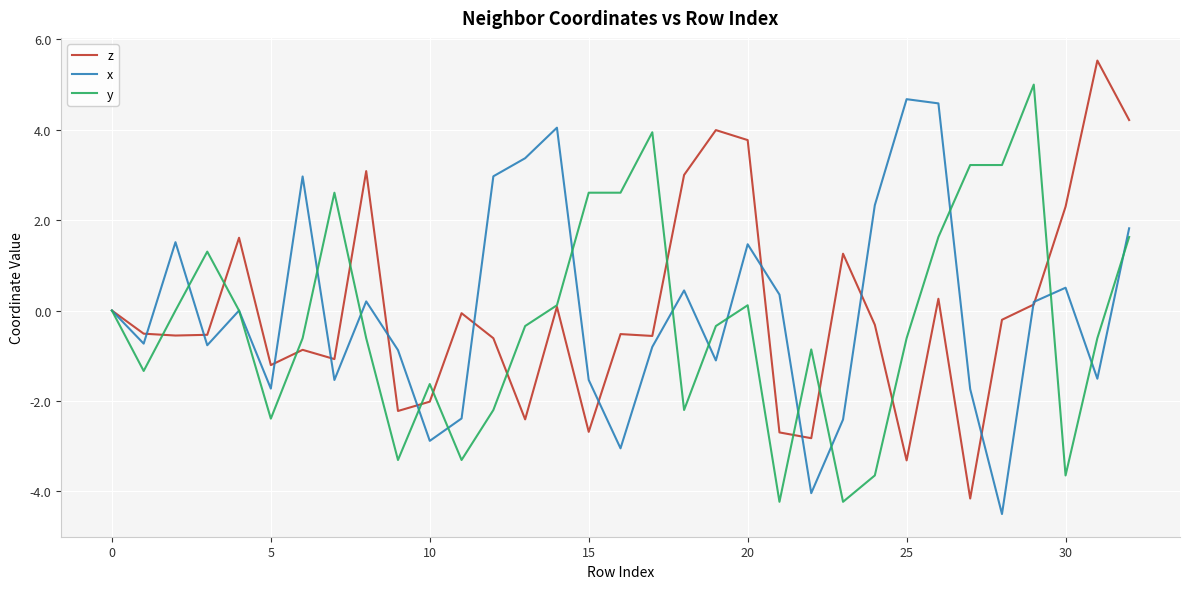

Which series has the widest spread of values?

z